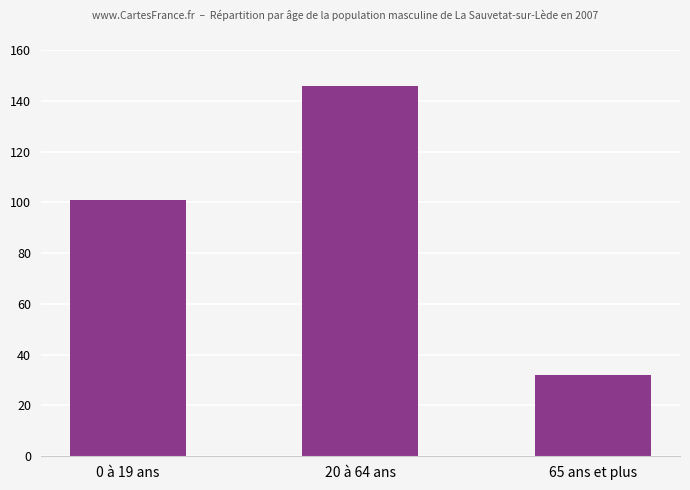

The value at 65 ans et plus is 54. True or false?

False